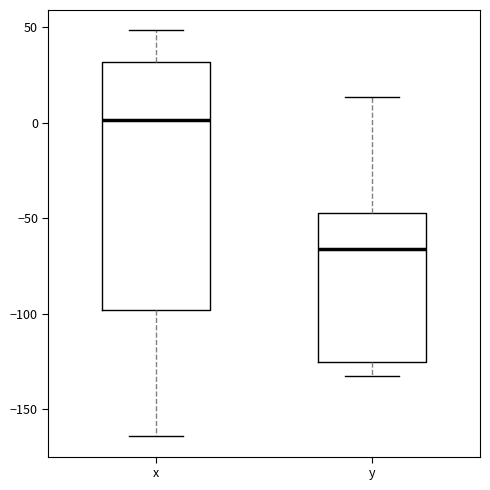

Which box has the lowest median line?

y